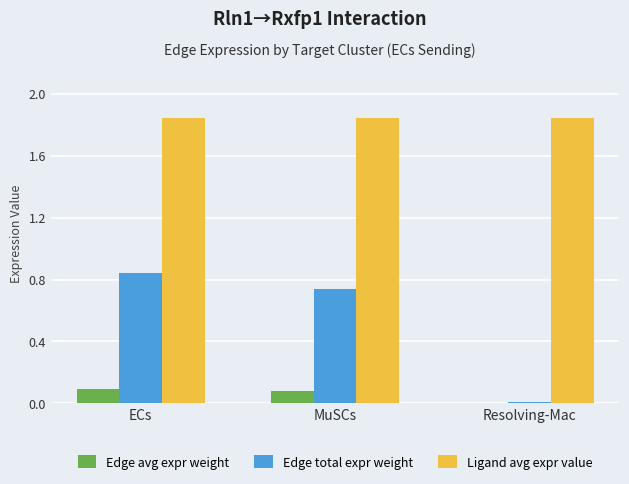

How many categories are shown in the chart?

3